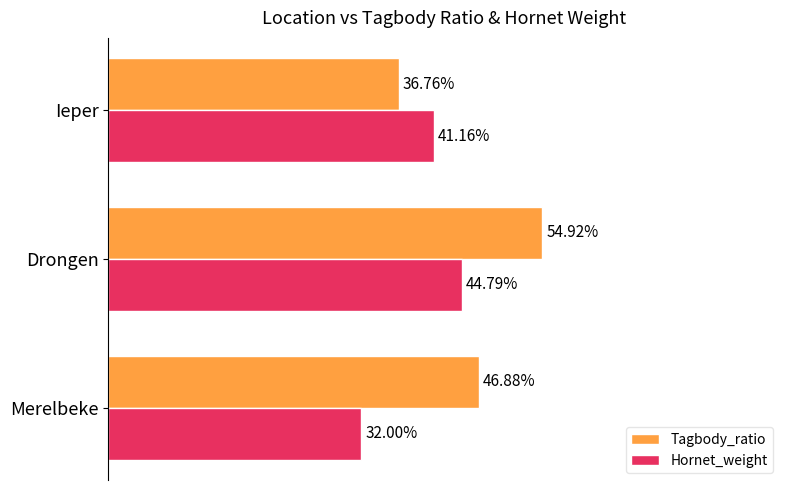

Rank the series by their maximum value, from highest to lowest.

Tagbody_ratio, Hornet_weight